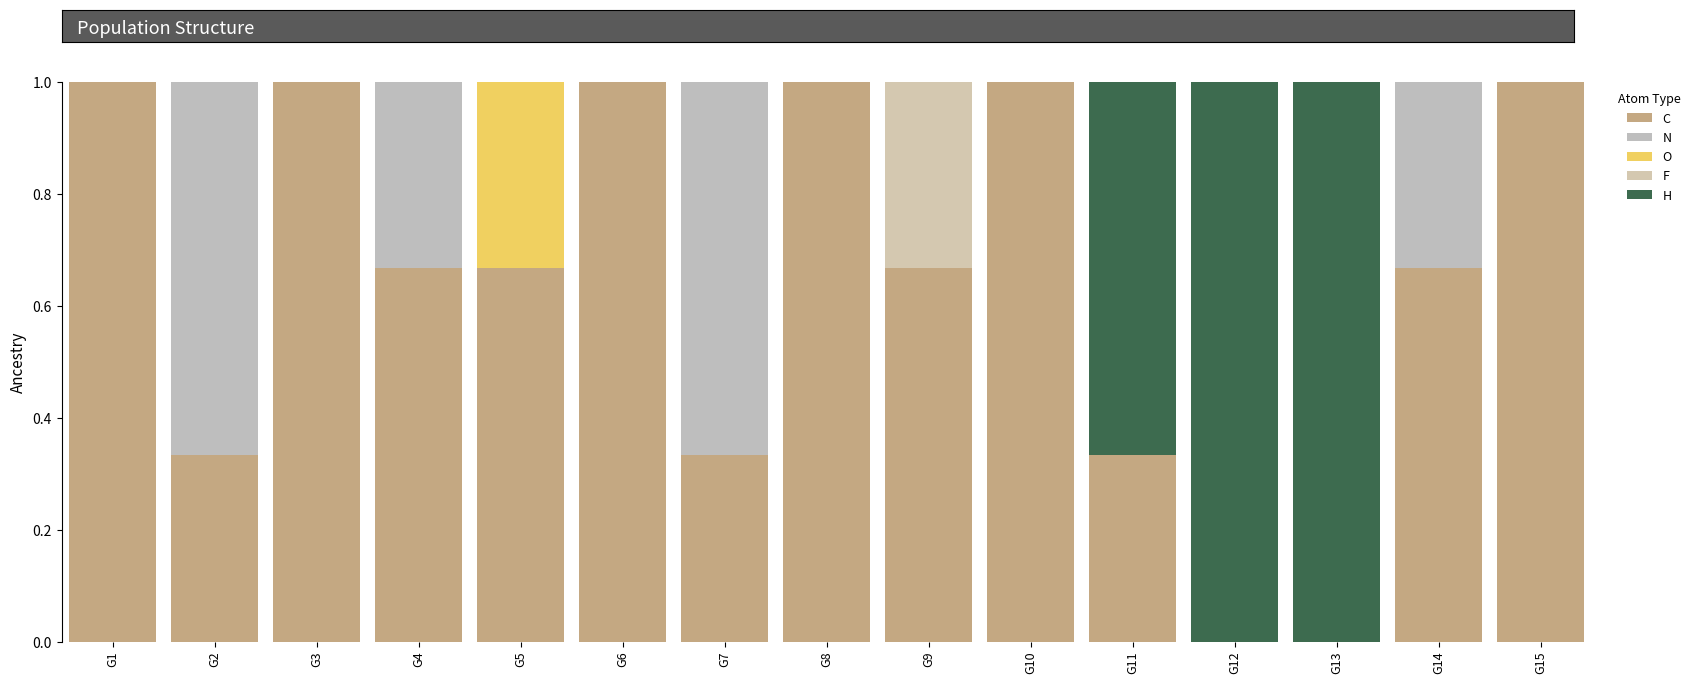

What is the difference between the maximum and minimum values in the H series?

1.0